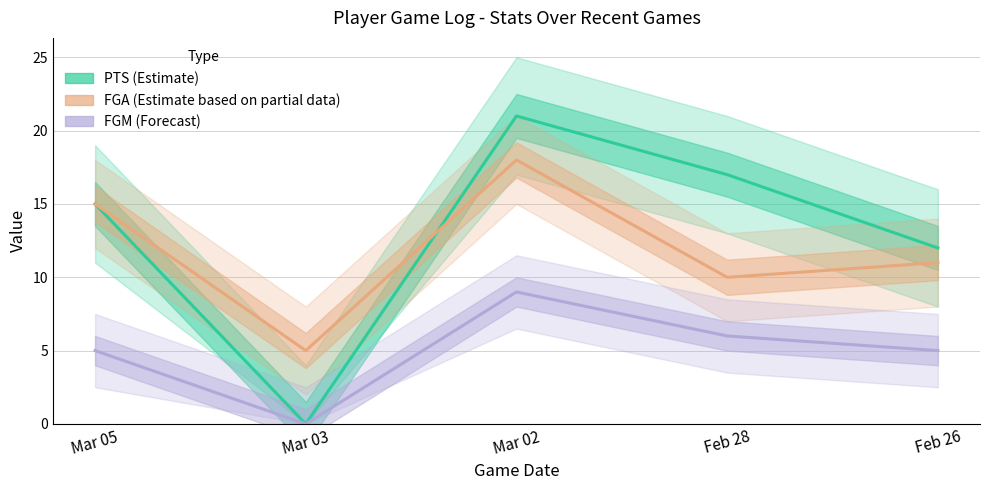

What are all the series names shown in the legend?

PTS, FGA, FGM